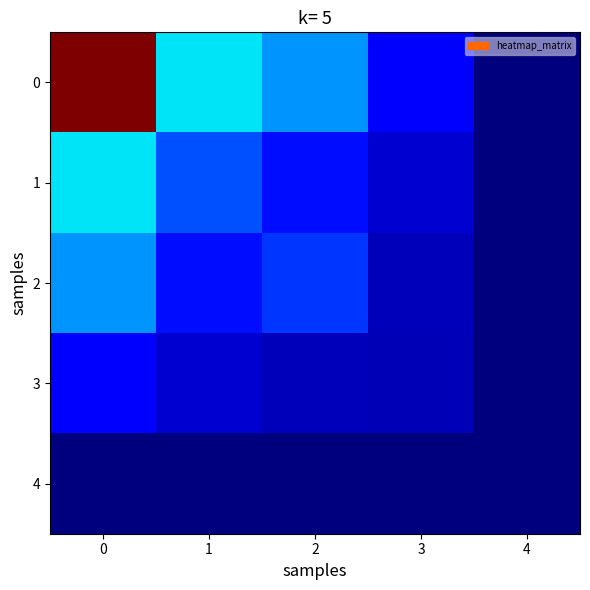

Reading left to right, extract all data points from this chart.

0: 0=0.4	1=0.1	2=0.1	3=0.0	4=0.0
1: 0=0.1	1=0.1	2=0.1	3=0.0	4=0.0
2: 0=0.1	1=0.1	2=0.1	3=0.0	4=0.0
3: 0=0.0	1=0.0	2=0.0	3=0.0	4=0.0
4: 0=0.0	1=0.0	2=0.0	3=0.0	4=0.0